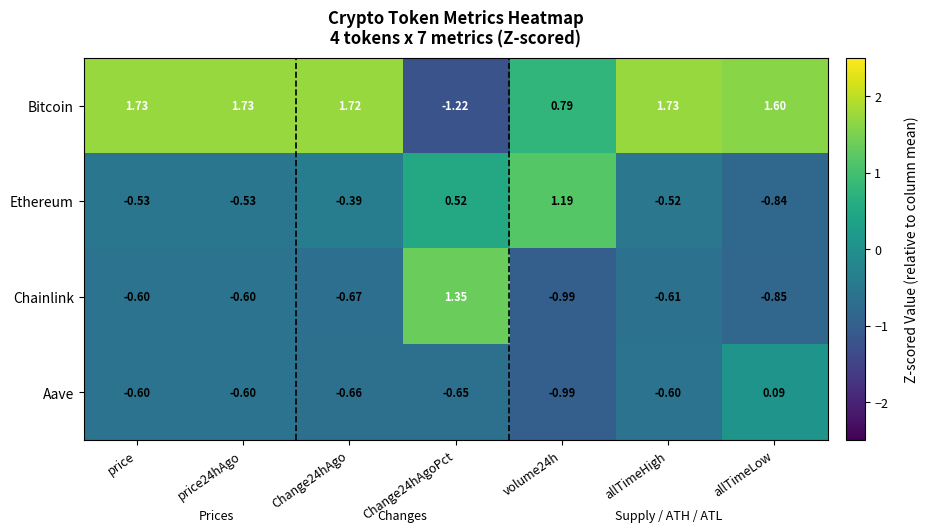

How many series are shown in this chart?

4